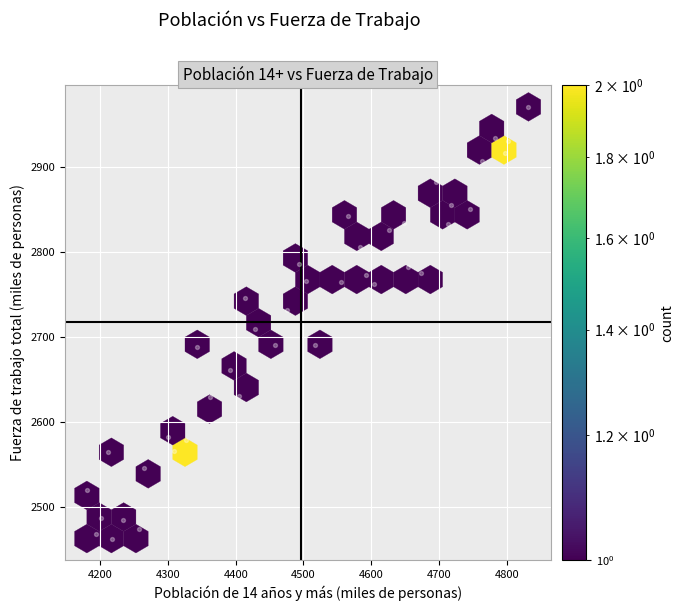

What is the range of Y values (max minus min)?

507.0